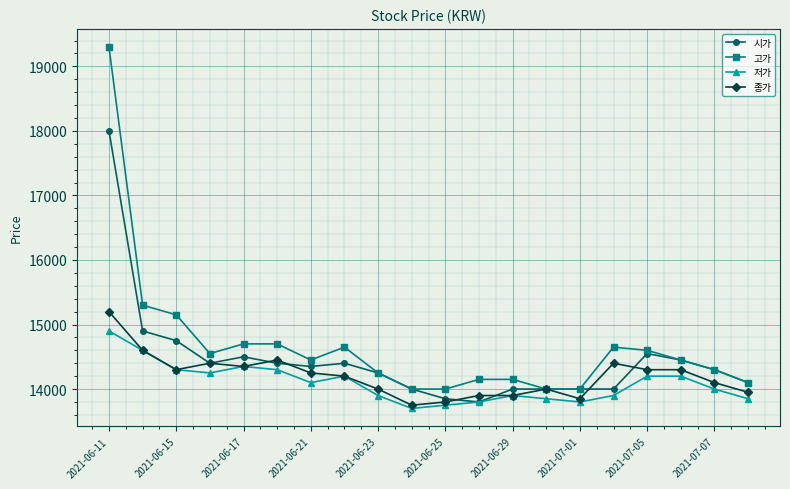

What is the difference between the maximum and minimum values in the 시가 series?

4200